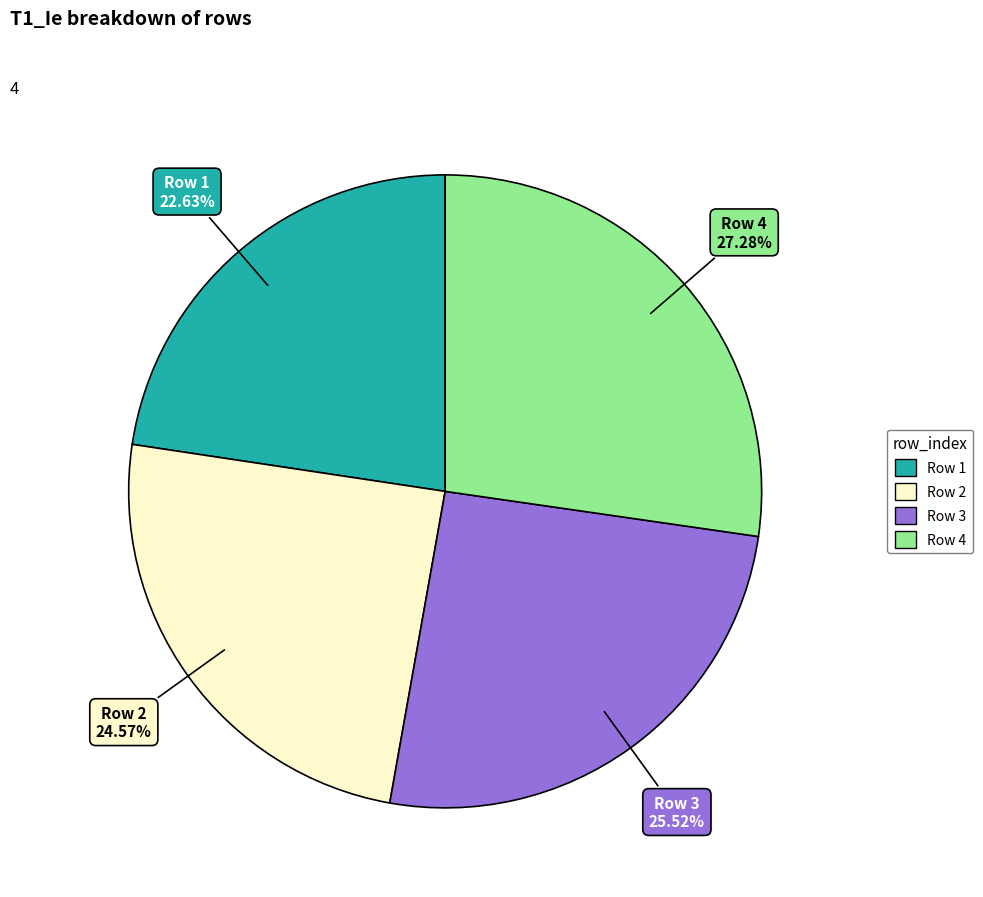

Does any single category account for the majority?

No